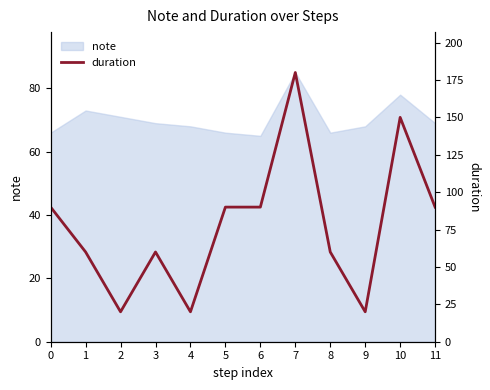

What is the highest value of the note series?

85